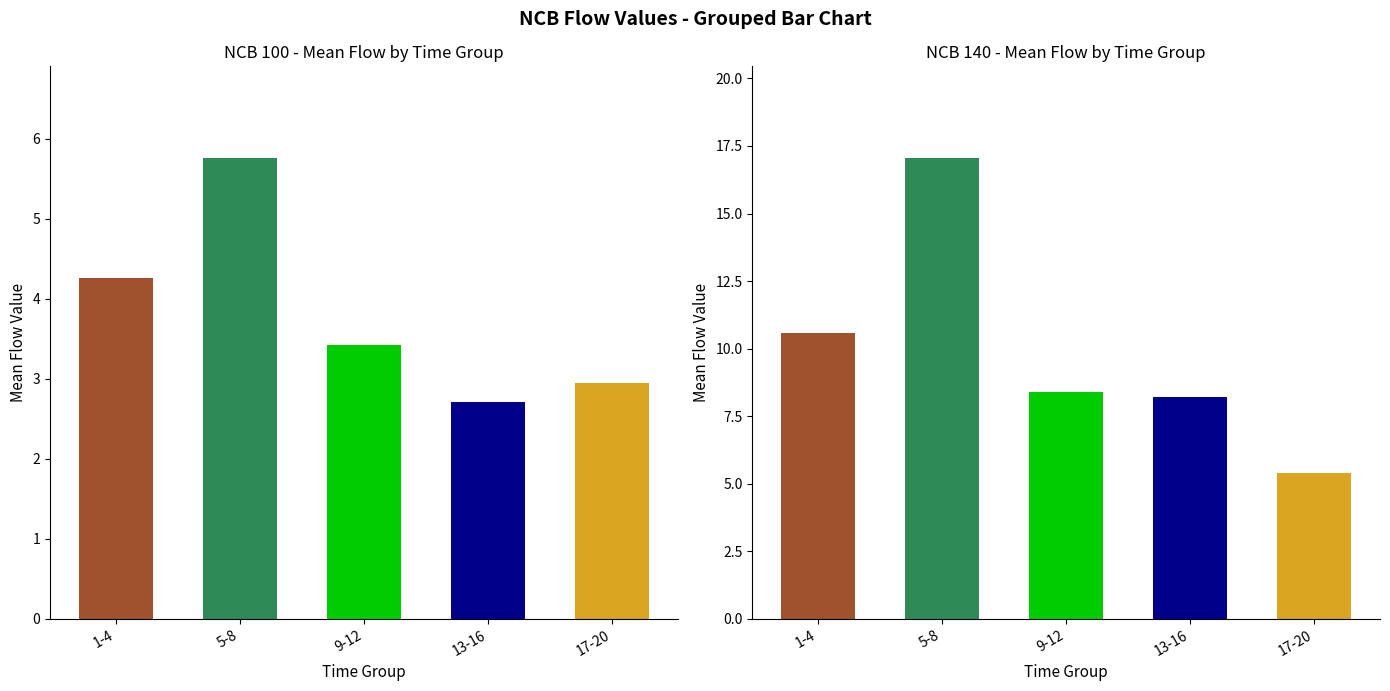

What are all the series names shown in the legend?

NCB_100, NCB_140